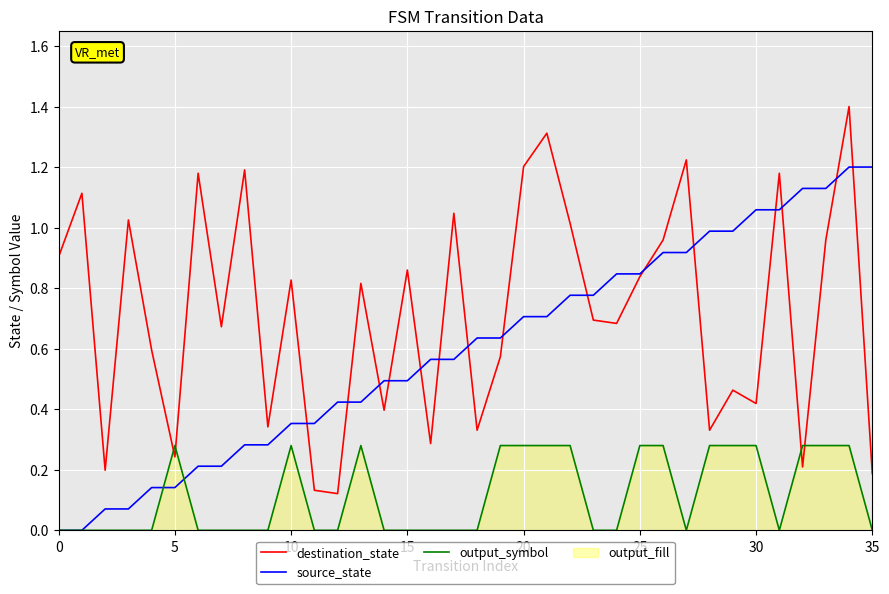

The value of output_symbol at 9 is 0.2. True or false?

False